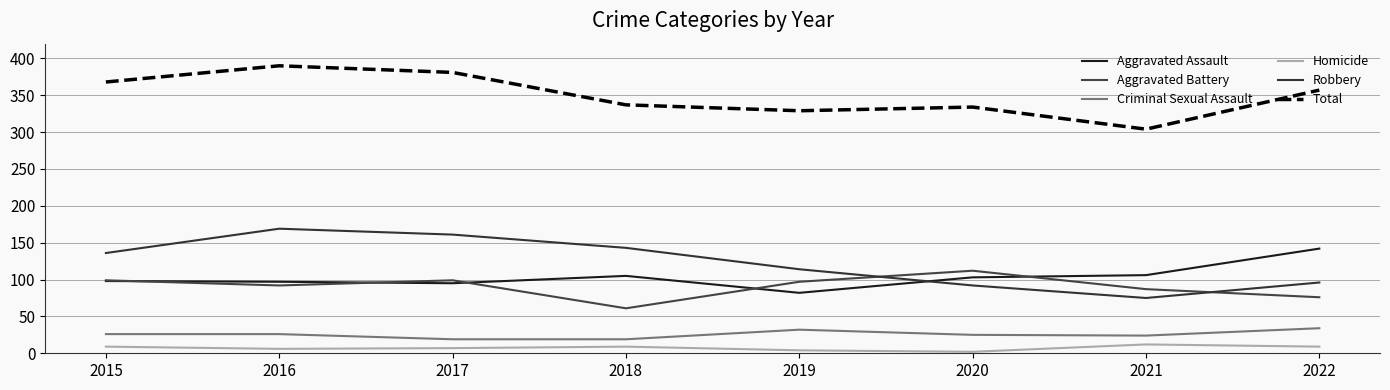

Rank the categories by Total value from lowest to highest.

2021, 2019, 2020, 2018, 2022, 2015, 2017, 2016